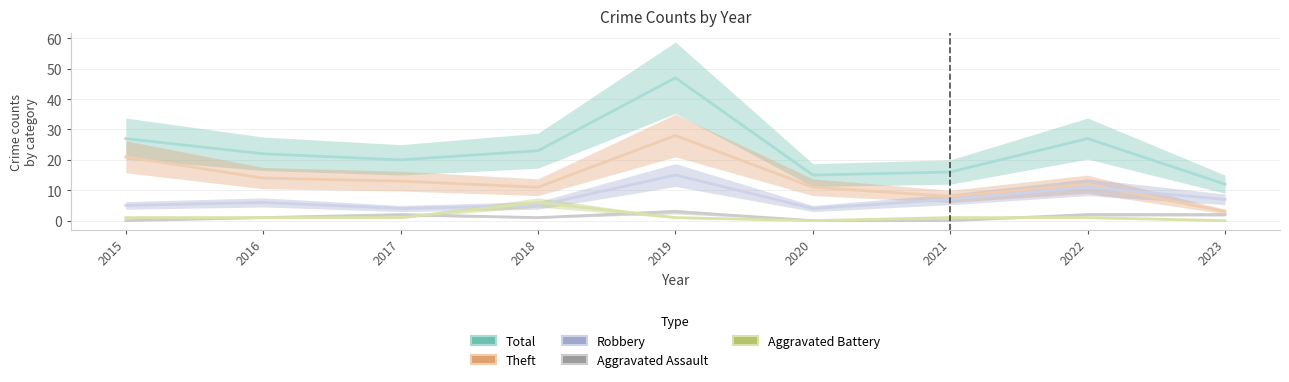

What is the greatest value displayed?

47